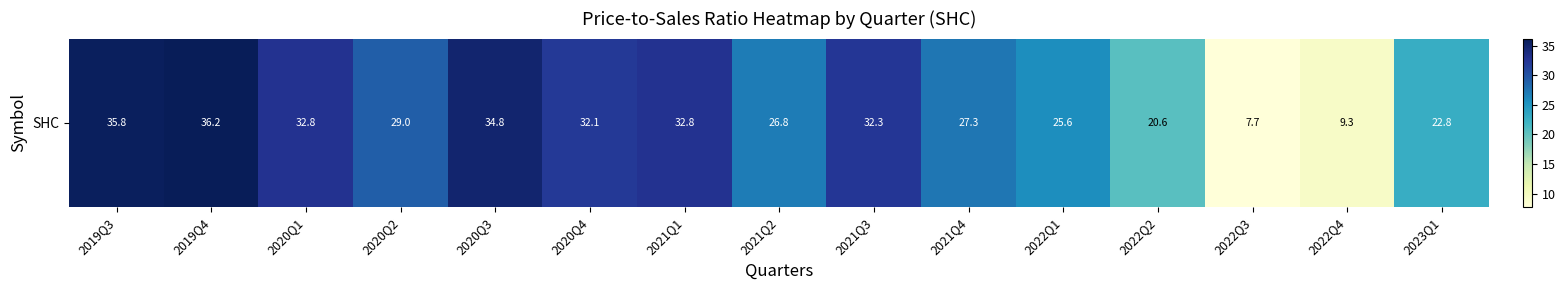

Is it true that the value at 2020Q1 is 32.8?

True